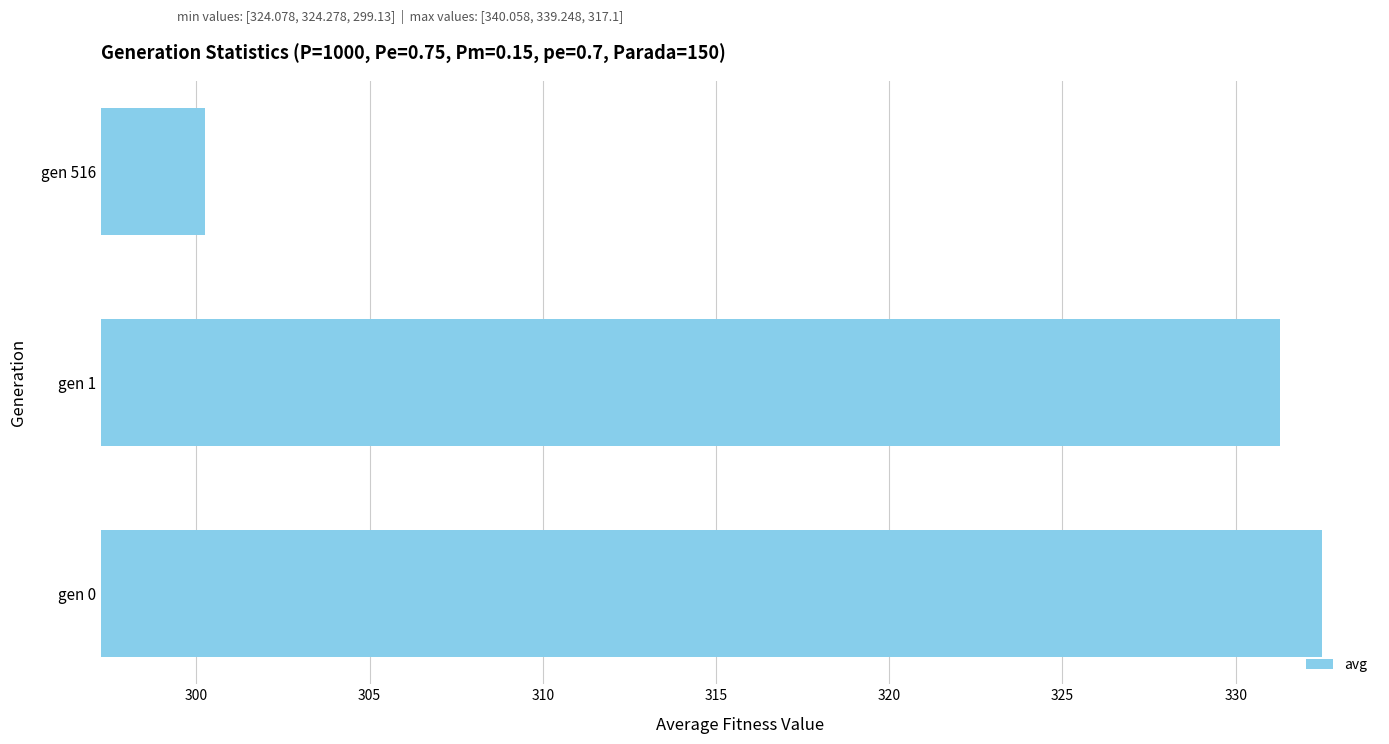

What is the minimum value shown in the chart?

300.2